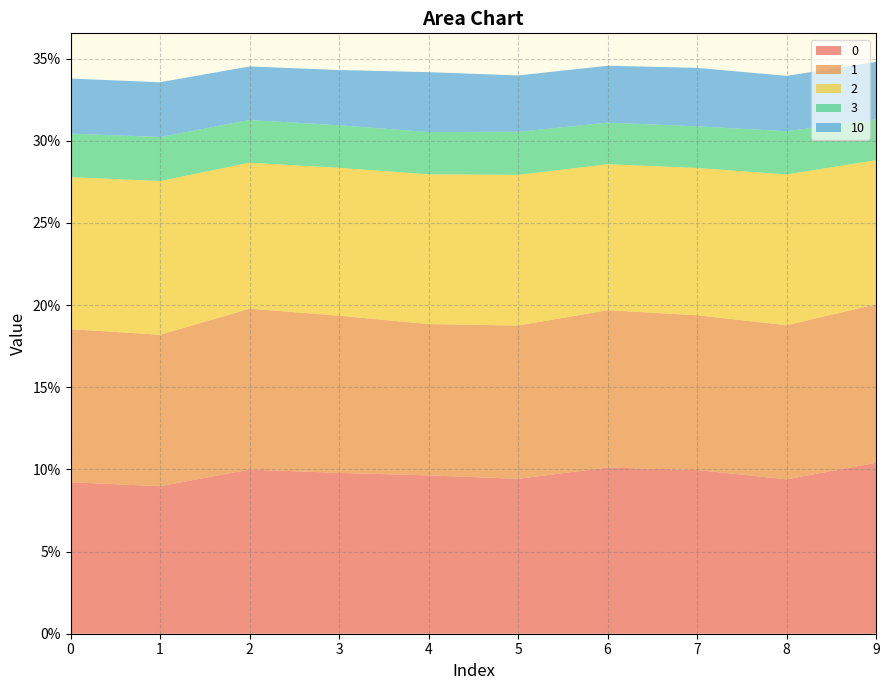

Reading left to right, what are all the values shown in this chart?

0: 0.1	0.1	0.1	0.1	0.1	0.1	0.1	0.1	0.1	0.1
1: 0.1	0.1	0.1	0.1	0.1	0.1	0.1	0.1	0.1	0.1
2: 0.1	0.1	0.1	0.1	0.1	0.1	0.1	0.1	0.1	0.1
3: 0.0	0.0	0.0	0.0	0.0	0.0	0.0	0.0	0.0	0.0
10: 0.0	0.0	0.0	0.0	0.0	0.0	0.0	0.0	0.0	0.0